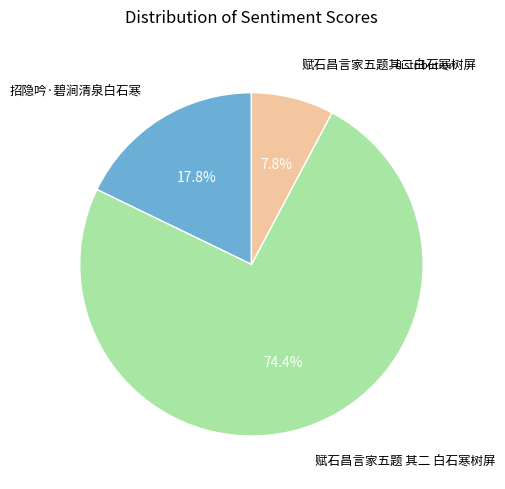

To the nearest percent, what is the average slice percentage?

33%